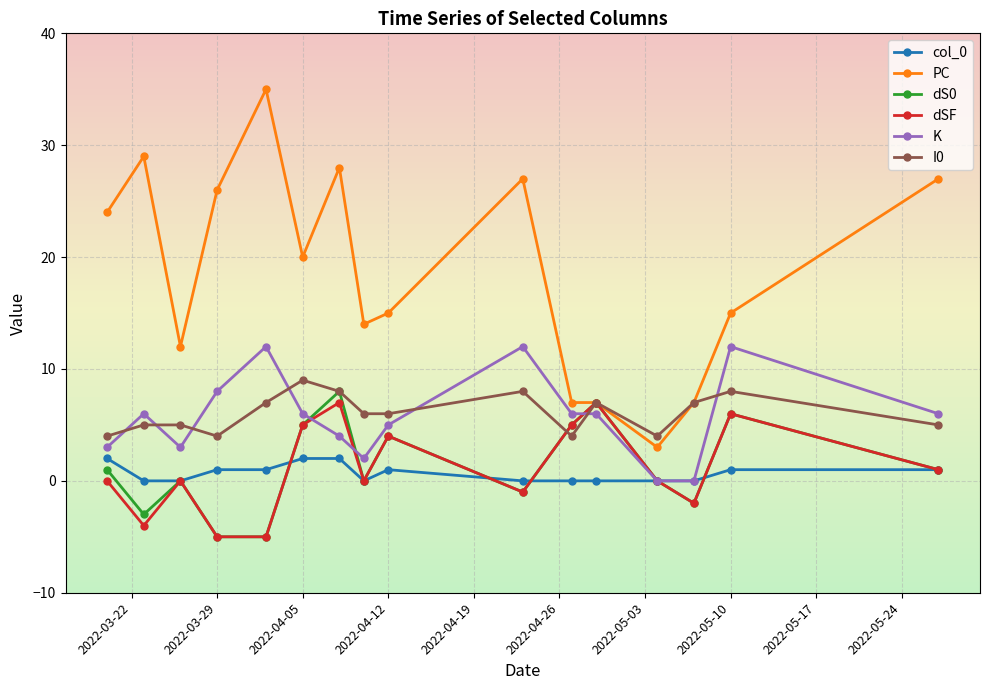

Which series has the widest spread of values?

PC